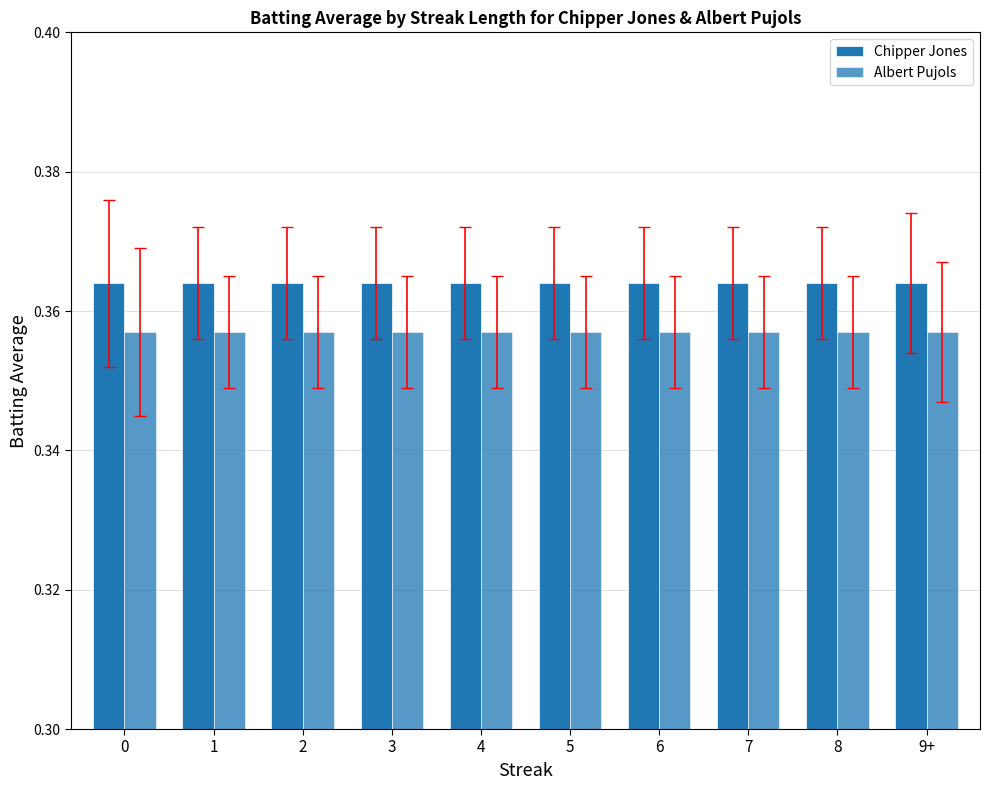

Reading right to left, extract all data points from this chart.

Chipper Jones: 0.4	0.4	0.4	0.4	0.4	0.4	0.4	0.4	0.4	0.4
Albert Pujols: 0.4	0.4	0.4	0.4	0.4	0.4	0.4	0.4	0.4	0.4